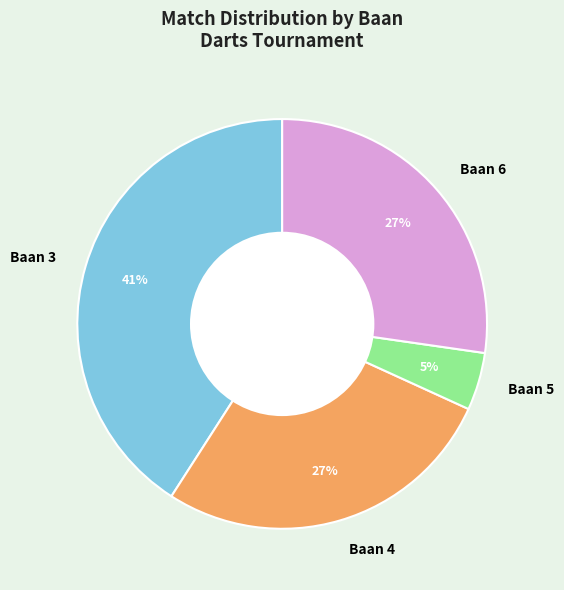

Is there a majority slice in this chart?

No